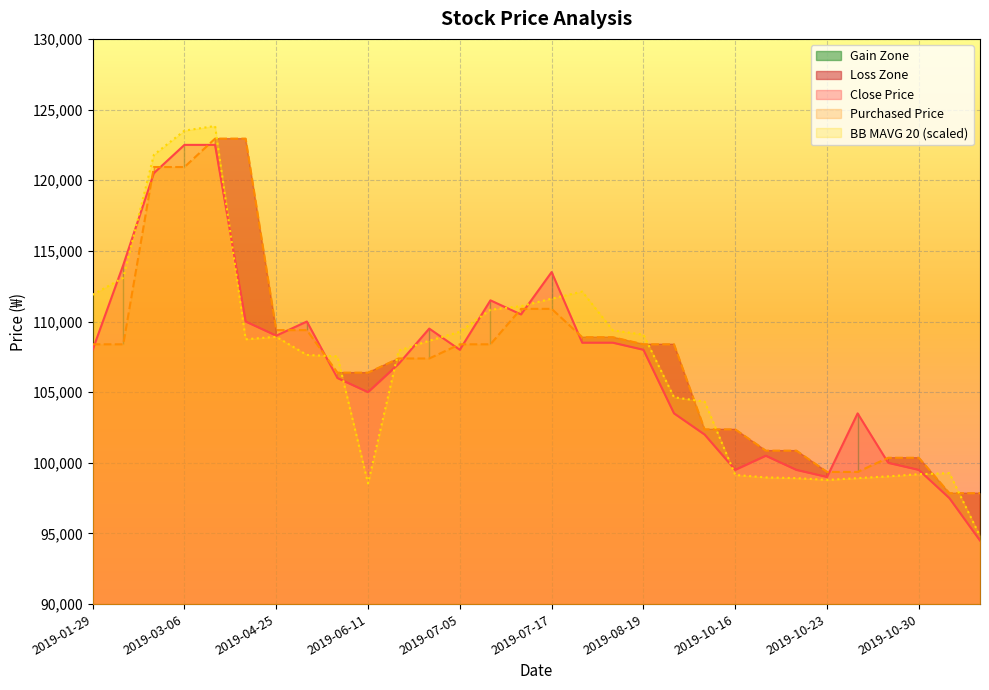

What is the minimum value for Purchased Price?

97851.0